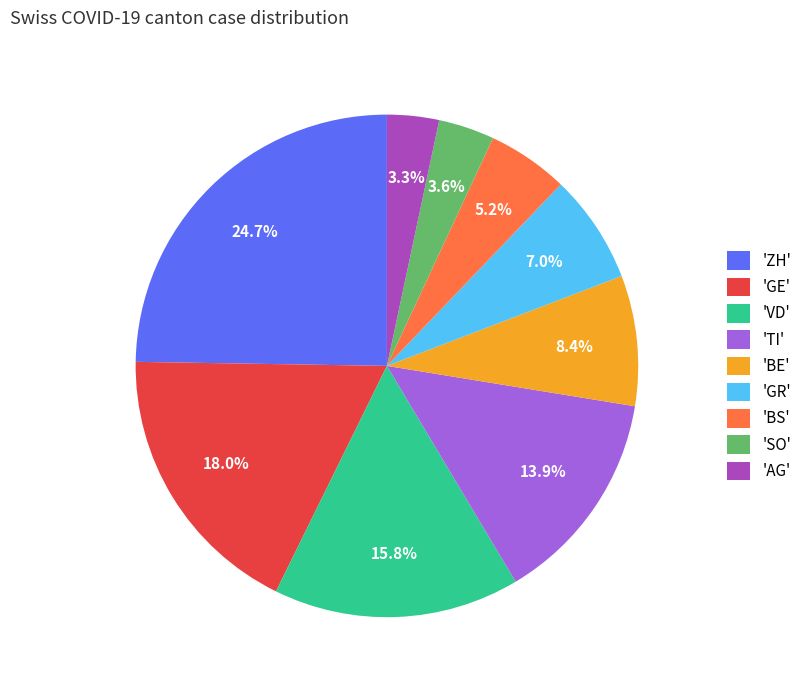

How many slices are in this pie chart?

9